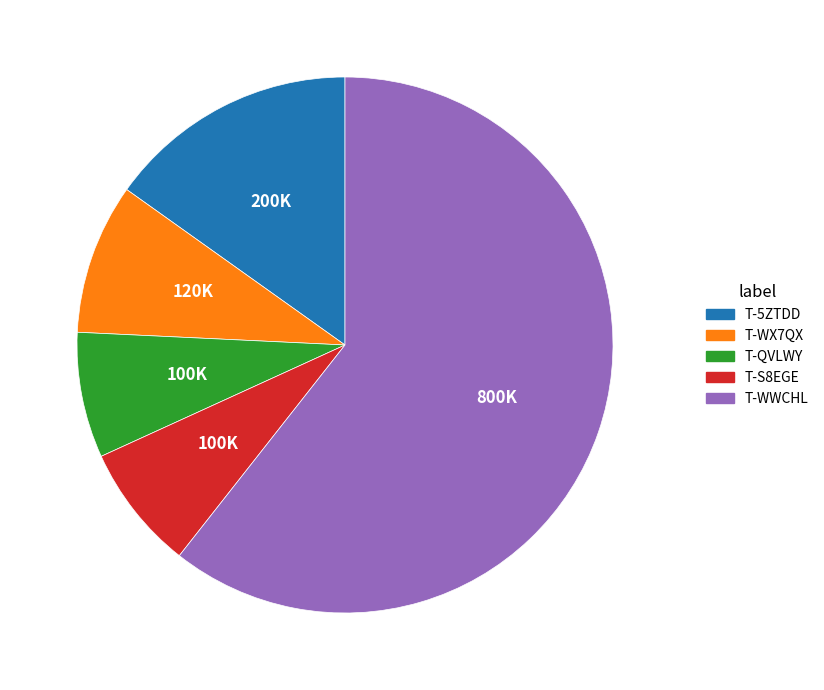

Between T-S8EGE and T-WX7QX, which is larger?

T-WX7QX